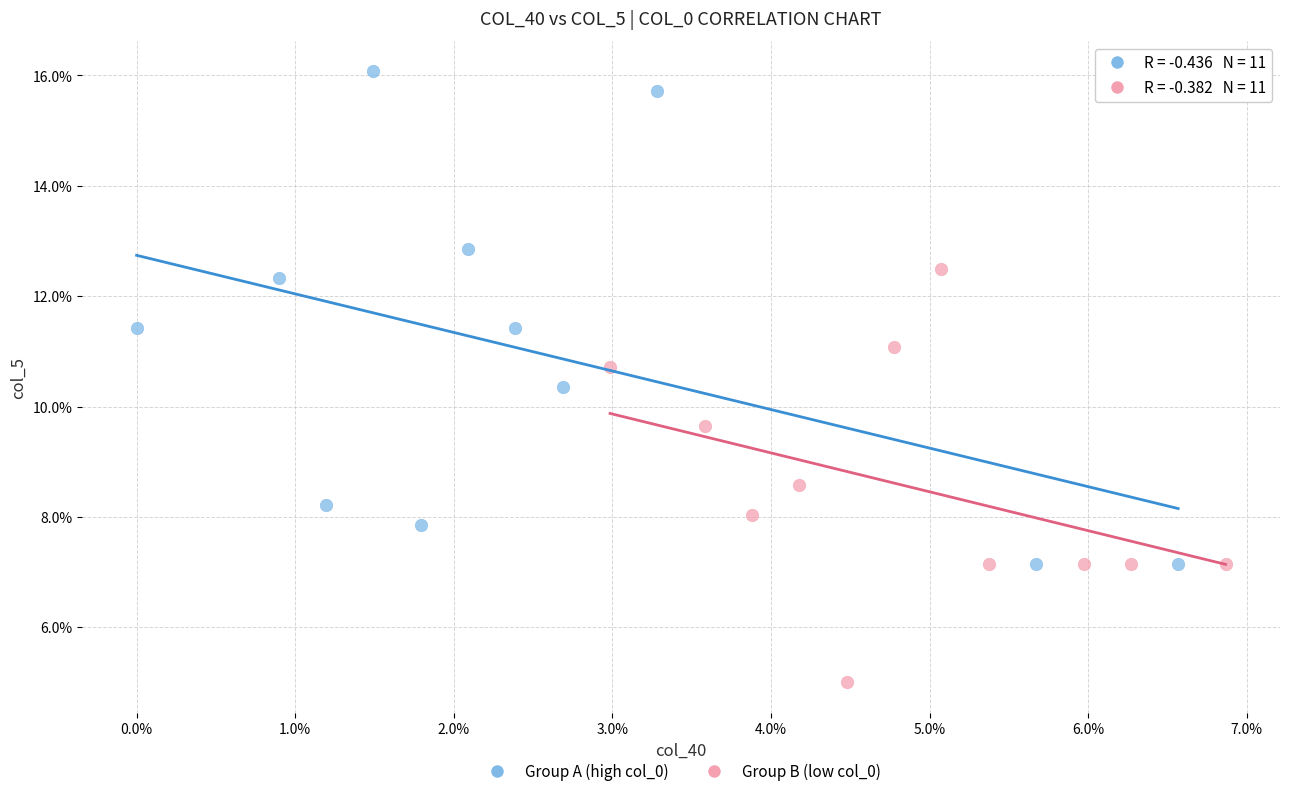

Which series has the widest spread of Y values?

Group A (high col_0)